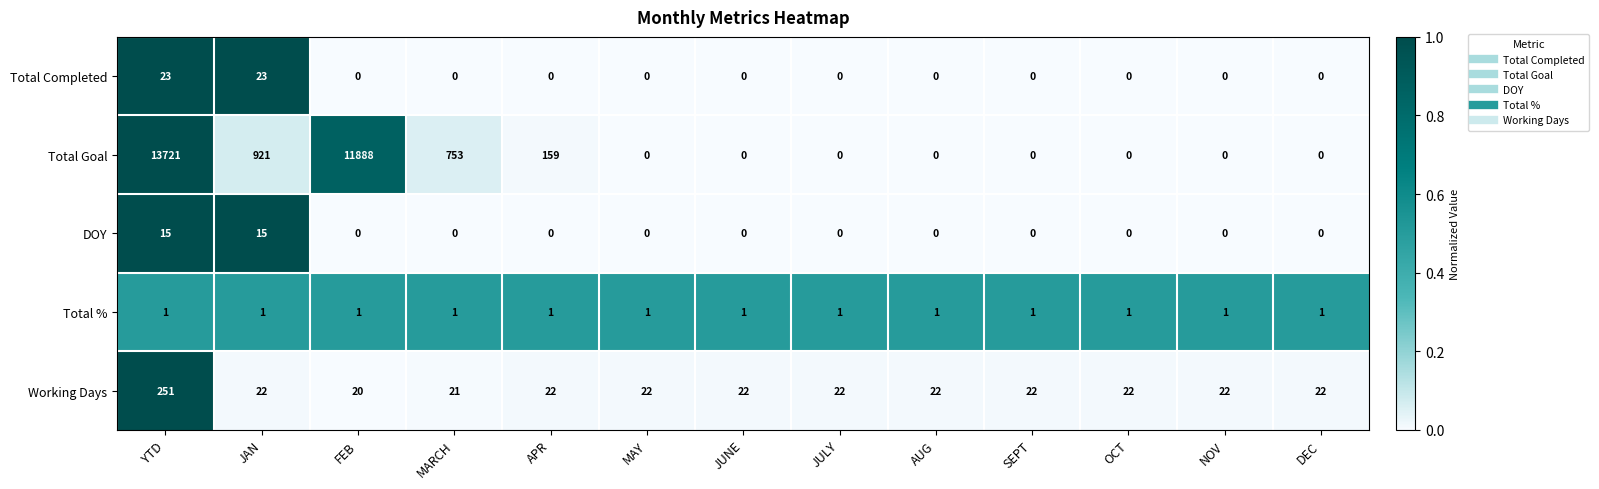

Between YTD and JAN, which series saw the biggest shift?

Total Goal